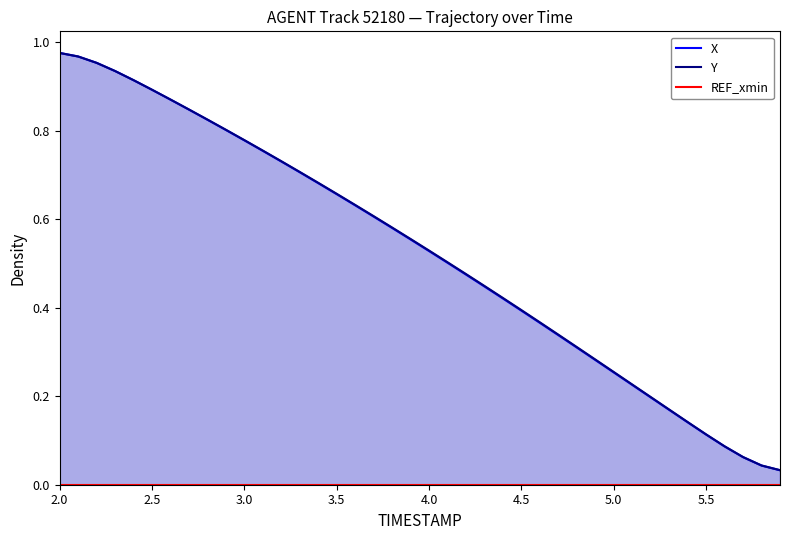

Which category has the lowest value across all series?

2.0